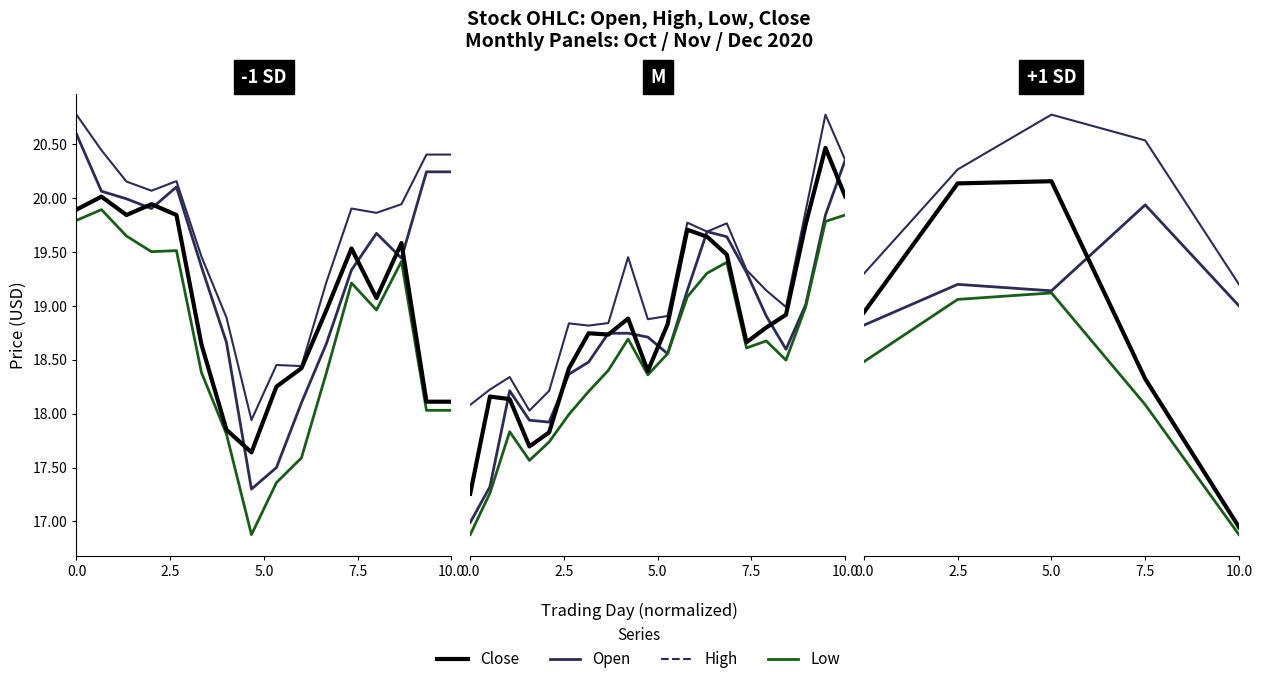

Rank the series by their average value, from highest to lowest.

High, Open, Close, Low